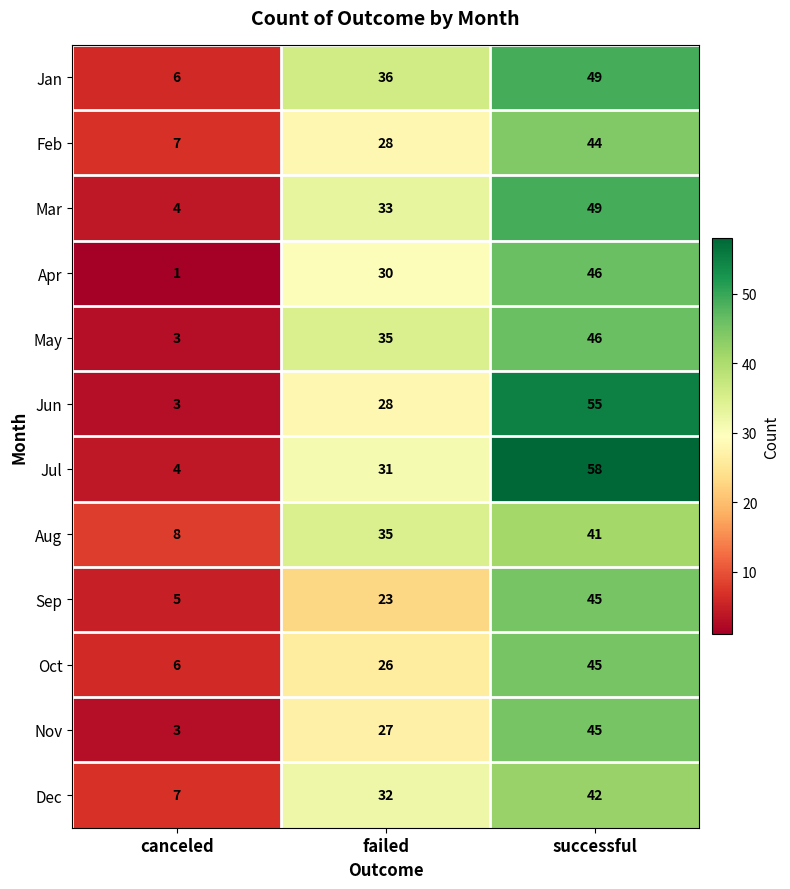

Count the number of categories in the chart.

3